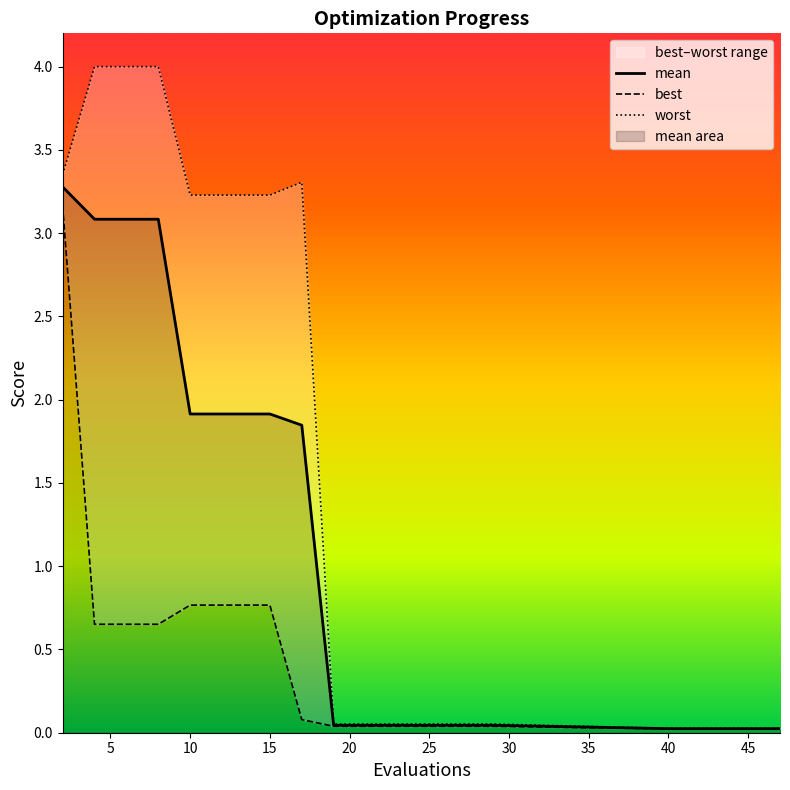

The value of worst at 10 is 1.4. True or false?

False